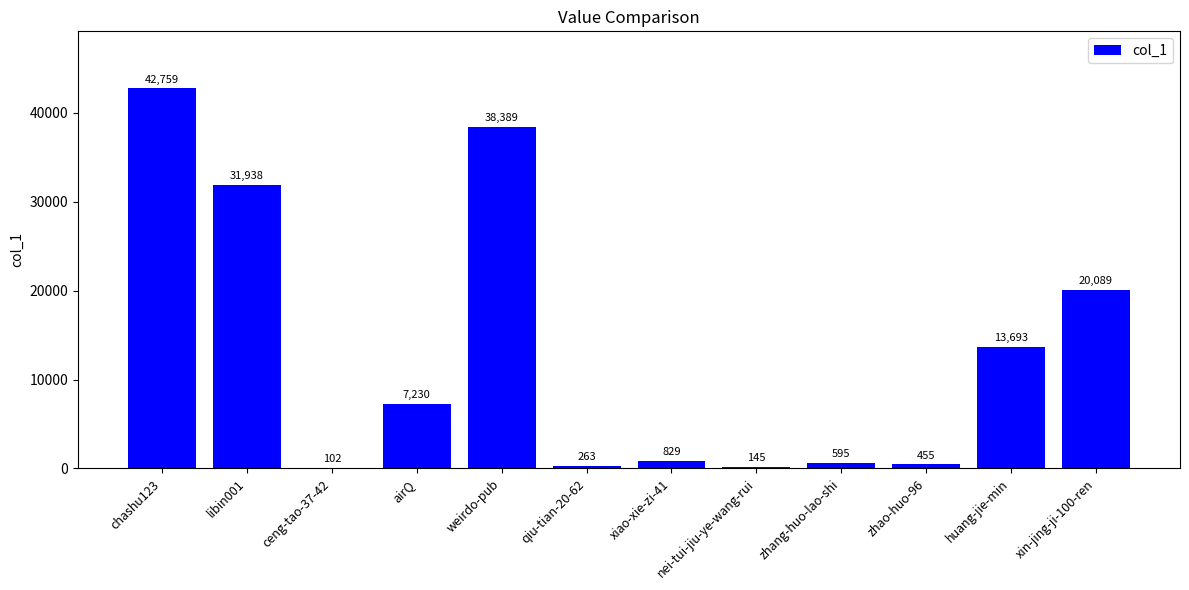

What is the difference between the values at qiu-tian-20-62 and ceng-tao-37-42?

161